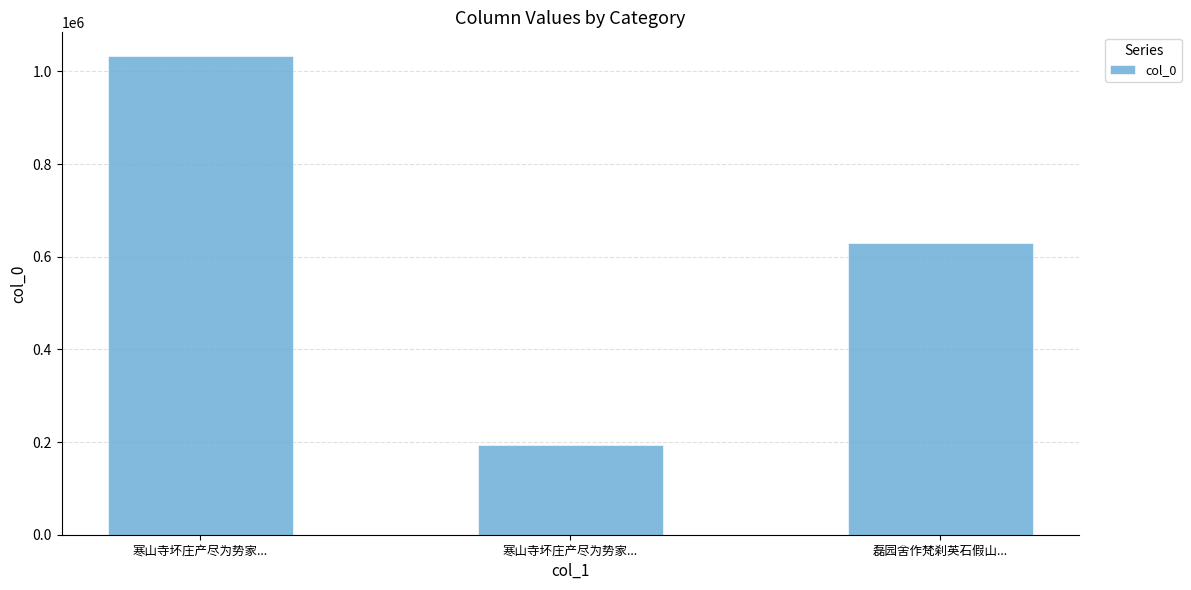

Count the number of data series in this chart.

1